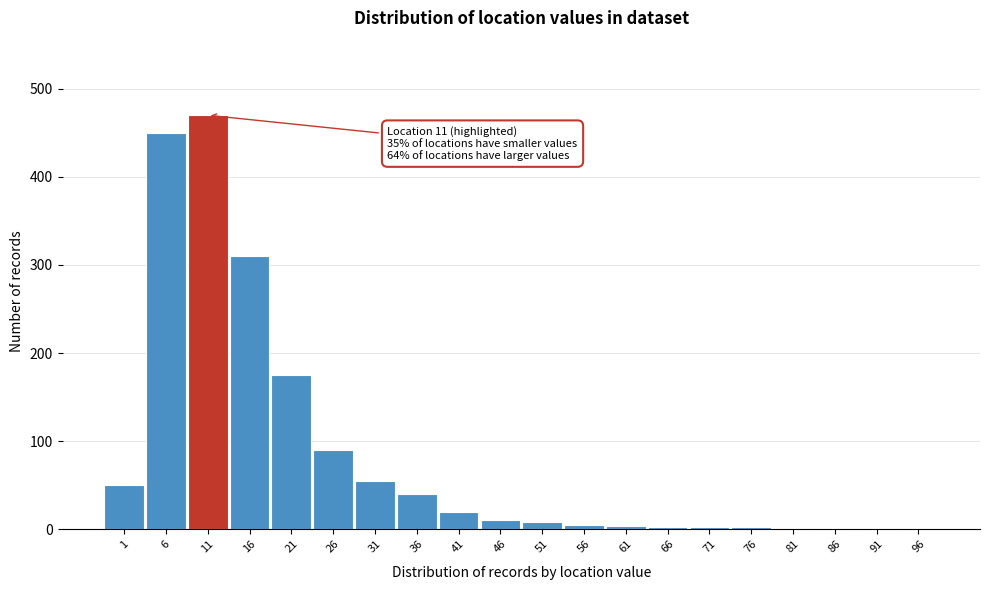

What is the greatest value displayed?

470